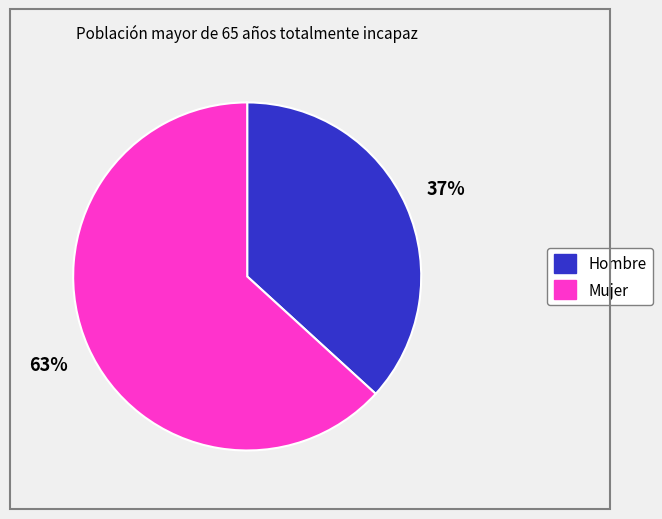

Count the number of slices in the pie.

2